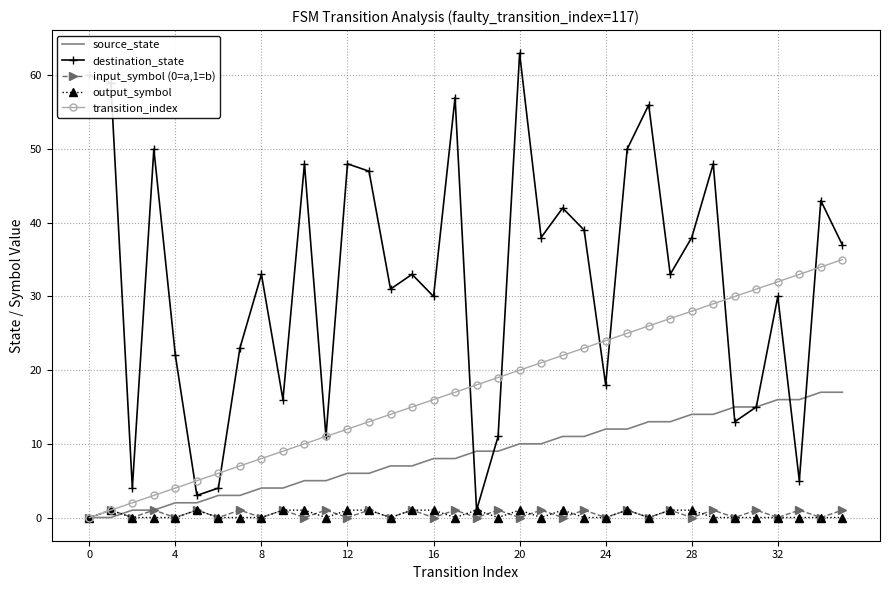

Reading left to right, list all the values displayed in this chart.

source_state: 0	0	1	1	2	2	3	3	4	4	5	5	6	6	7	7	8	8	9	9	10	10	11	11	12	12	13	13	14	14	15	15	16	16	17	17
destination_state: 60	59	4	50	22	3	4	23	33	16	48	11	48	47	31	33	30	57	1	11	63	38	42	39	18	50	56	33	38	48	13	15	30	5	43	37
input_symbol (0=a,1=b): 0	1	0	1	0	1	0	1	0	1	0	1	0	1	0	1	0	1	0	1	0	1	0	1	0	1	0	1	0	1	0	1	0	1	0	1
output_symbol: 0	1	0	0	0	1	0	0	0	1	1	0	1	1	0	1	1	0	1	0	1	0	1	0	0	1	0	1	1	0	0	0	0	0	0	0
transition_index: 0	1	2	3	4	5	6	7	8	9	10	11	12	13	14	15	16	17	18	19	20	21	22	23	24	25	26	27	28	29	30	31	32	33	34	35